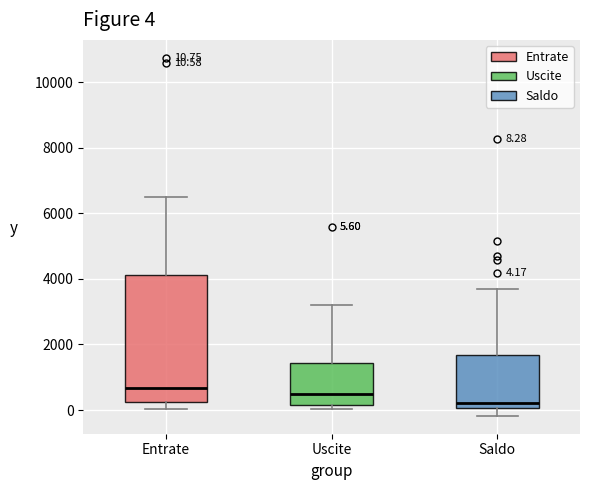

Which box is the tallest, from its lower edge to its upper edge?

Entrate